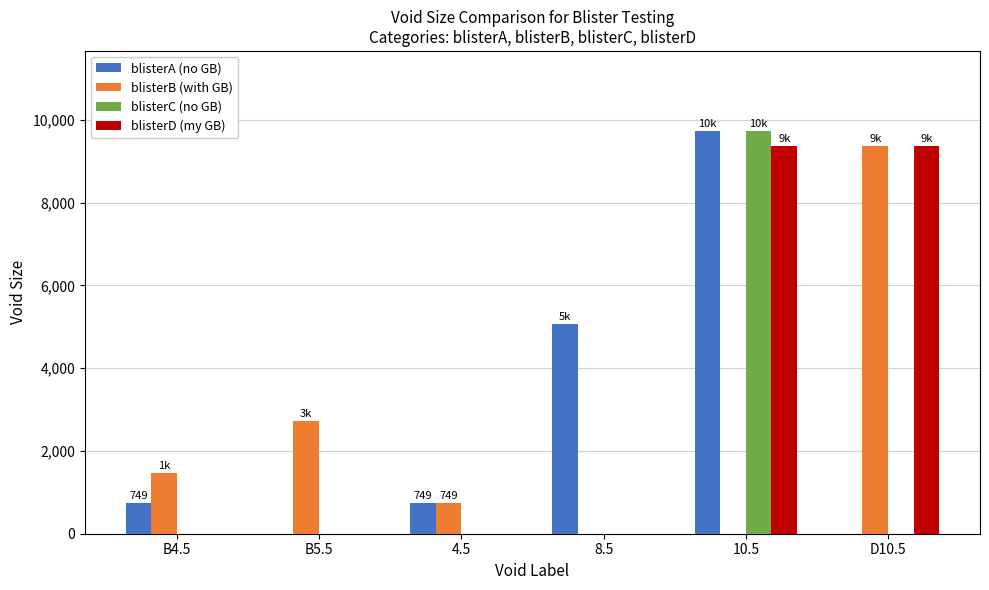

The value of blisterA (no GB) at D10.5 is 0. True or false?

True